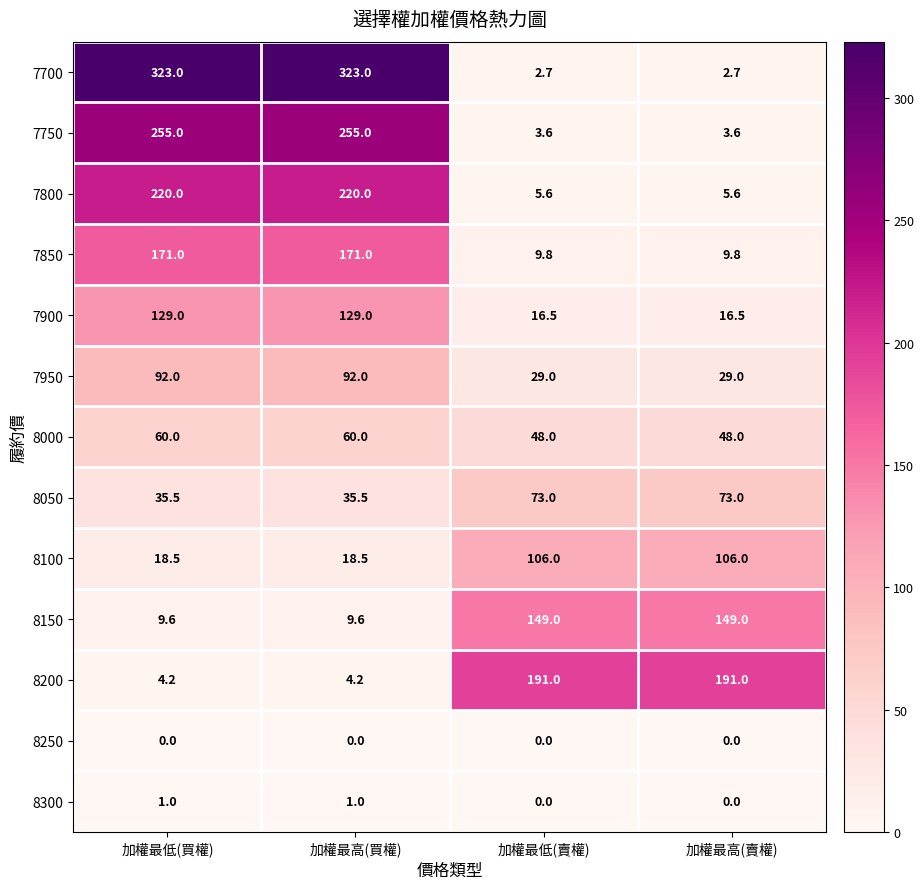

What is the maximum value for 7850?

171.0